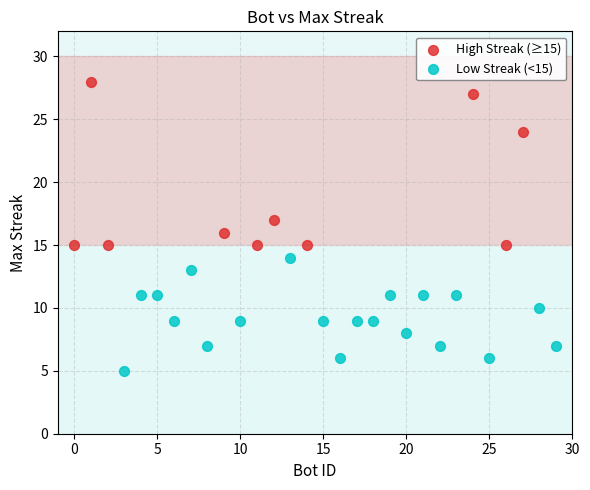

Which series contains the highest Y value?

High Streak (≥15)